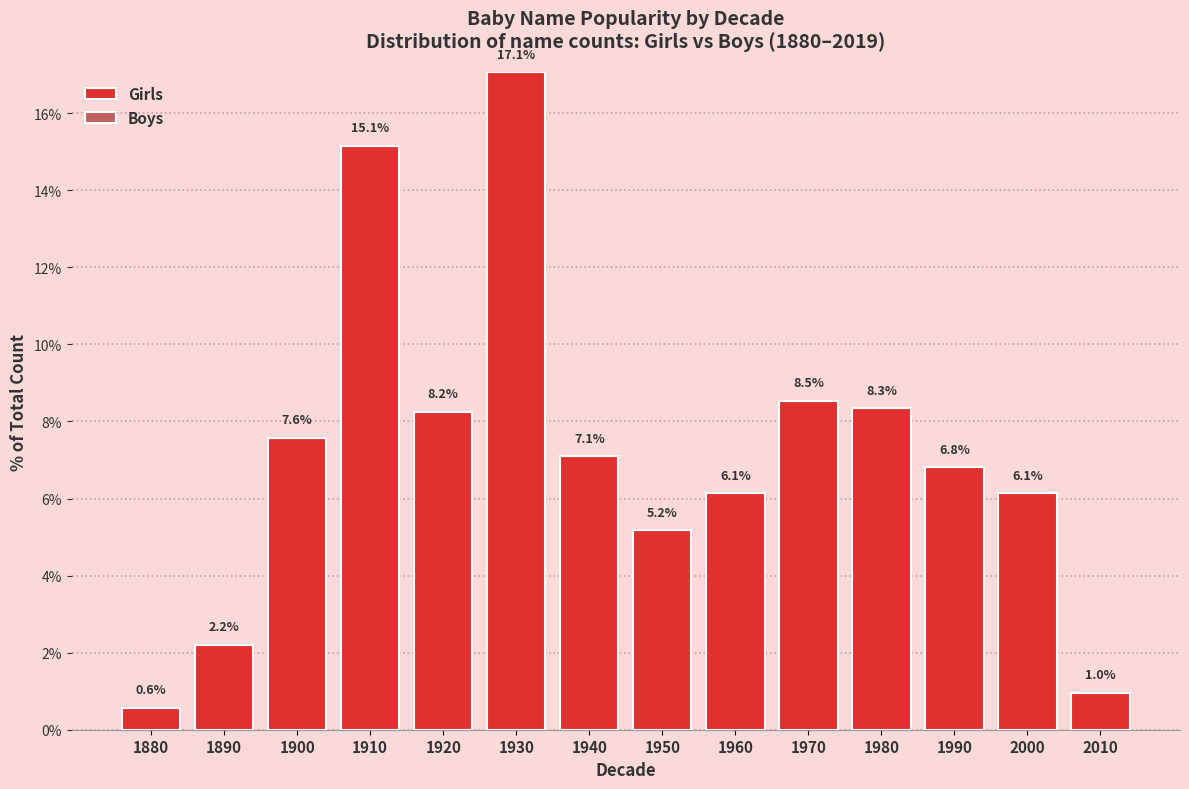

Reading left to right, what are all the values shown in this chart?

0.6	2.2	7.6	15.1	8.2	17.1	7.1	5.2	6.1	8.5	8.3	6.8	6.1	1.0